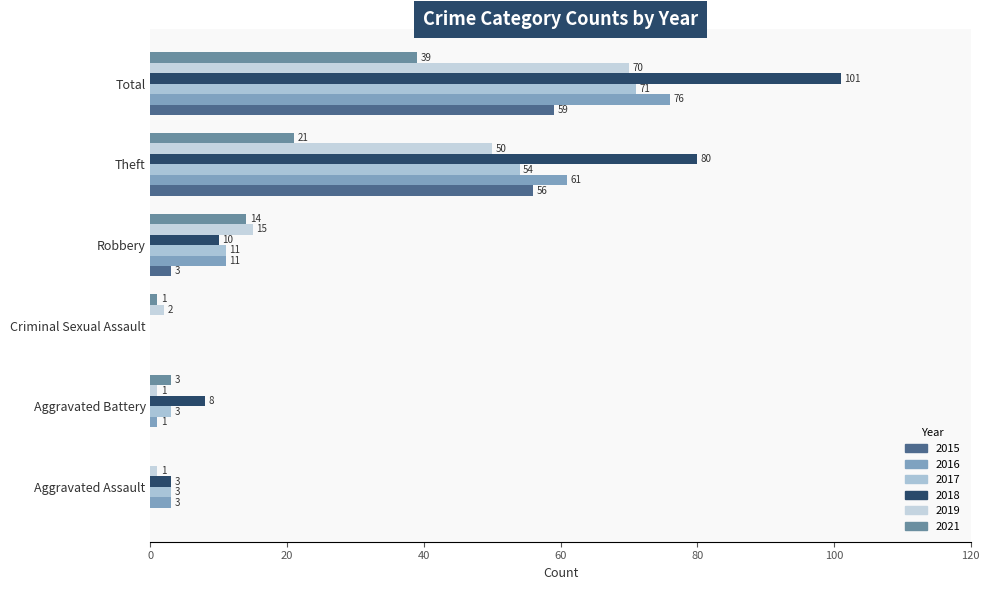

Is it true that 2016 equals -33 at Robbery?

False